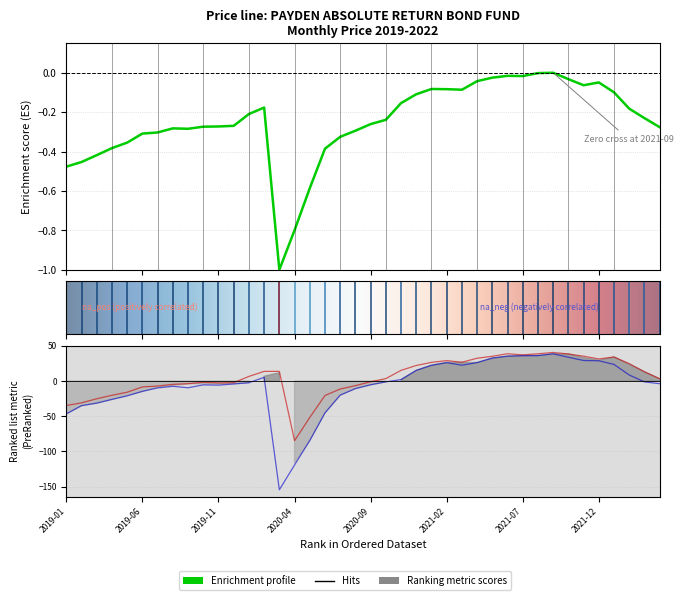

What is the maximum value shown in the chart?

40.6